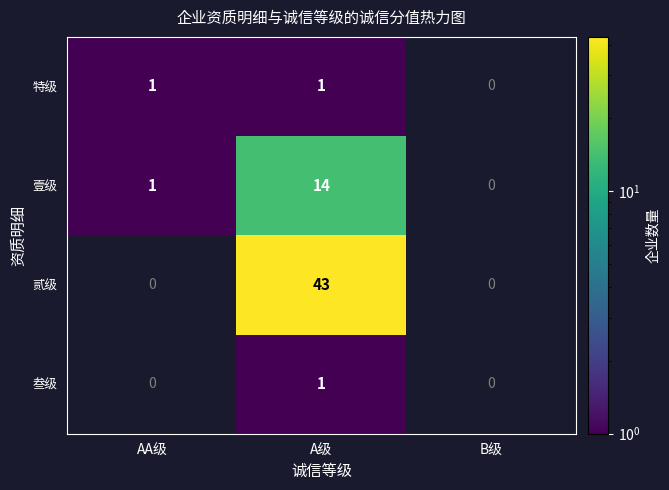

What is the total value across all series at A级?

59